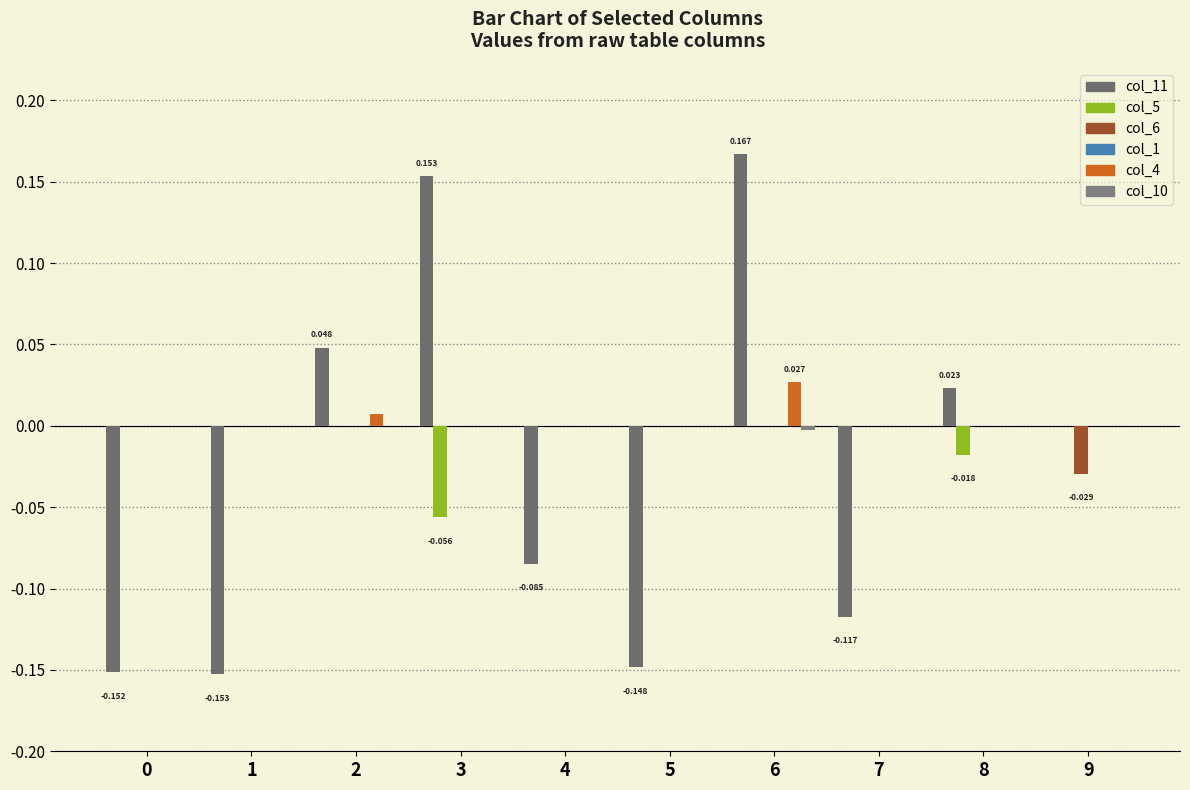

The value of col_5 at 6 is 0.0. True or false?

True